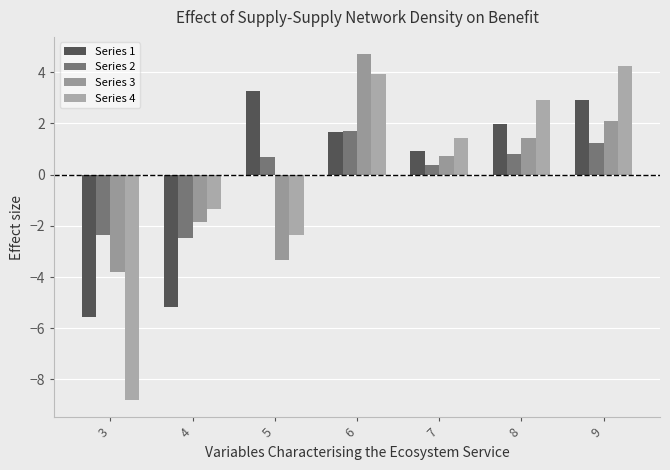

Which series has the largest range (max minus min)?

Series 4